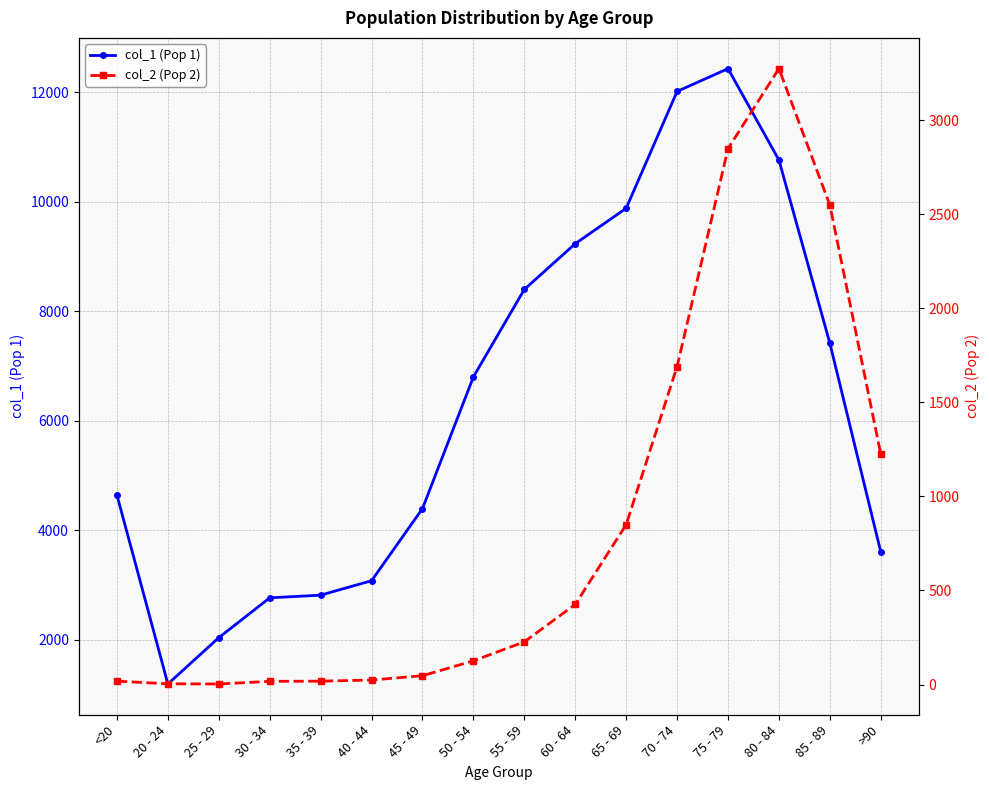

Reading left to right, list all the values displayed in this chart.

col_1 (Pop 1): 4641	1191	2038	2765	2814	3078	4396	6803	8400	9236	9883	12018	12434	10764	7417	3604
col_2 (Pop 2): 18	4	3	17	18	24	47	126	227	426	850	1690	2848	3273	2548	1224